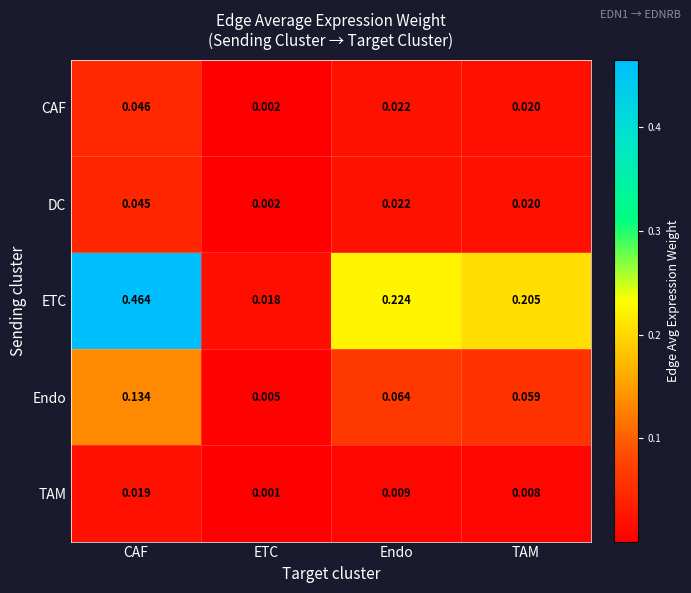

Which series has the widest spread of values?

ETC